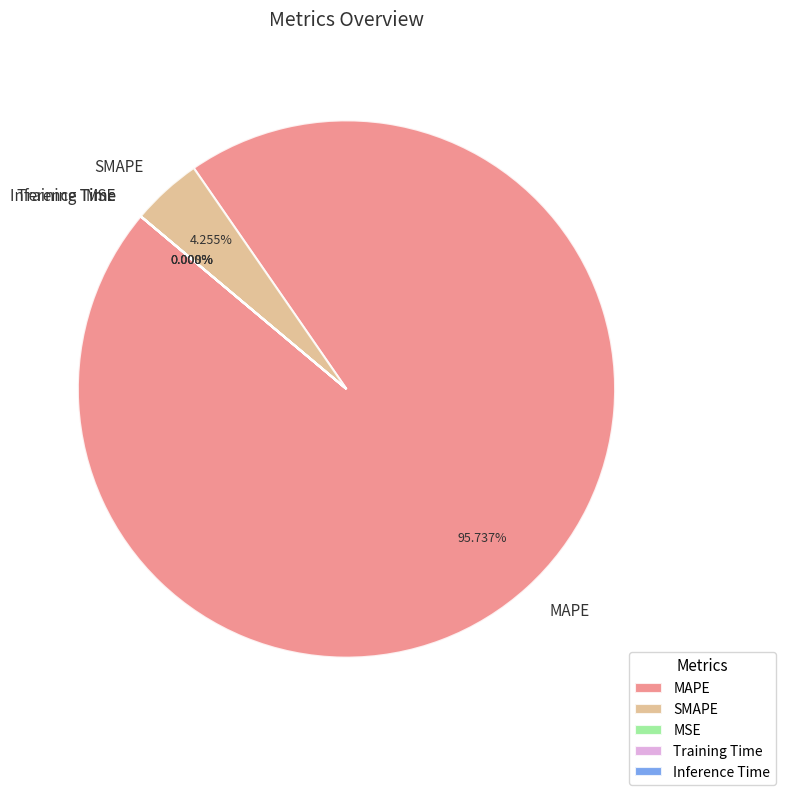

Does any single category account for the majority?

Yes